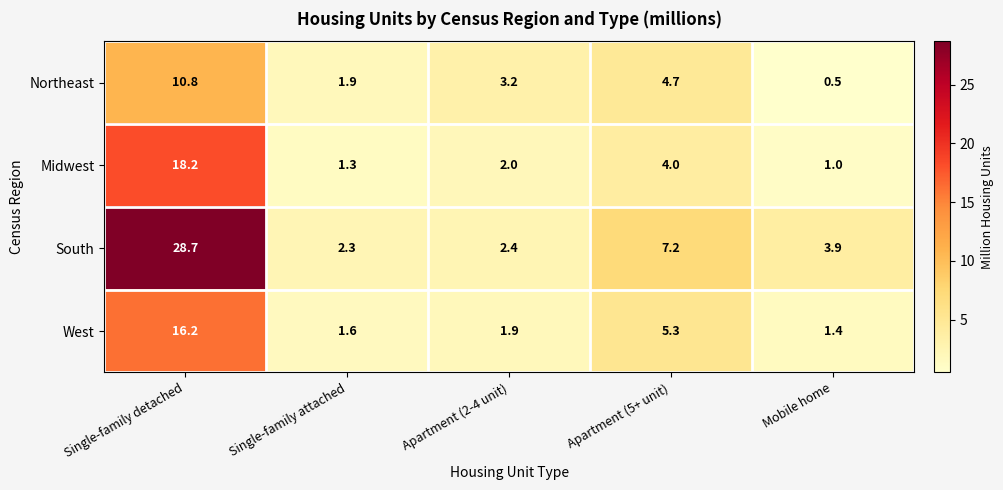

Reading right to left, list all the values displayed in this chart.

Northeast: Mobile home=0.5	Apartment (5+ unit)=4.7	Apartment (2-4 unit)=3.2	Single-family attached=1.9	Single-family detached=10.8
Midwest: Mobile home=1.0	Apartment (5+ unit)=4.0	Apartment (2-4 unit)=2.0	Single-family attached=1.3	Single-family detached=18.2
South: Mobile home=3.9	Apartment (5+ unit)=7.2	Apartment (2-4 unit)=2.4	Single-family attached=2.3	Single-family detached=28.7
West: Mobile home=1.4	Apartment (5+ unit)=5.3	Apartment (2-4 unit)=1.9	Single-family attached=1.6	Single-family detached=16.2